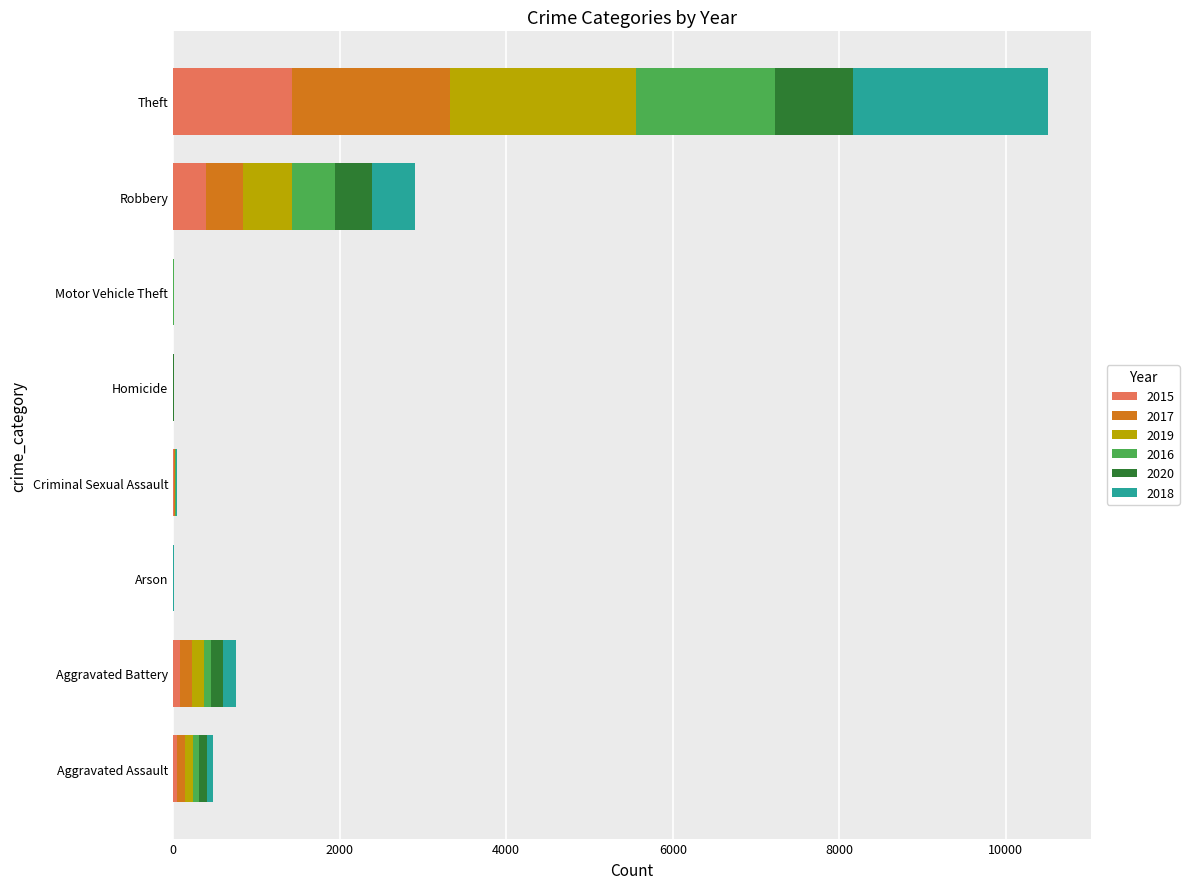

What is the highest value of the 2015 series?

1429